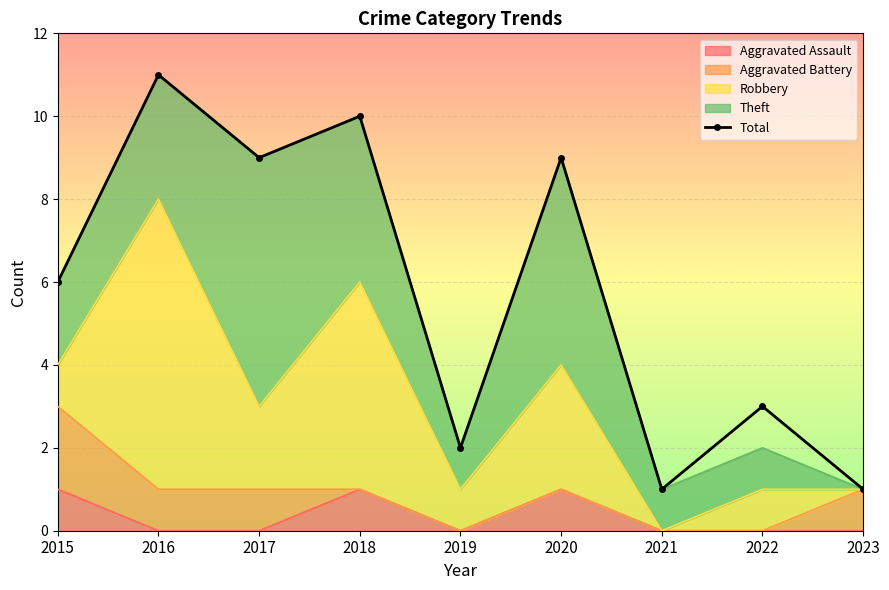

Rank the categories by value from lowest to highest.

2021, 2023, 2019, 2022, 2015, 2017, 2020, 2018, 2016